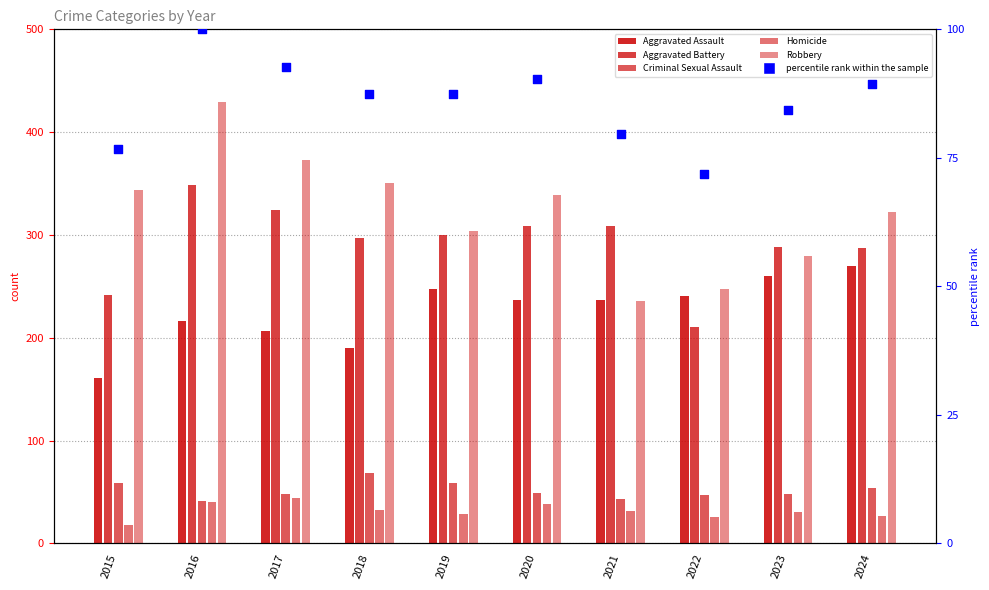

What is the total value across all series at 2021?

936.7